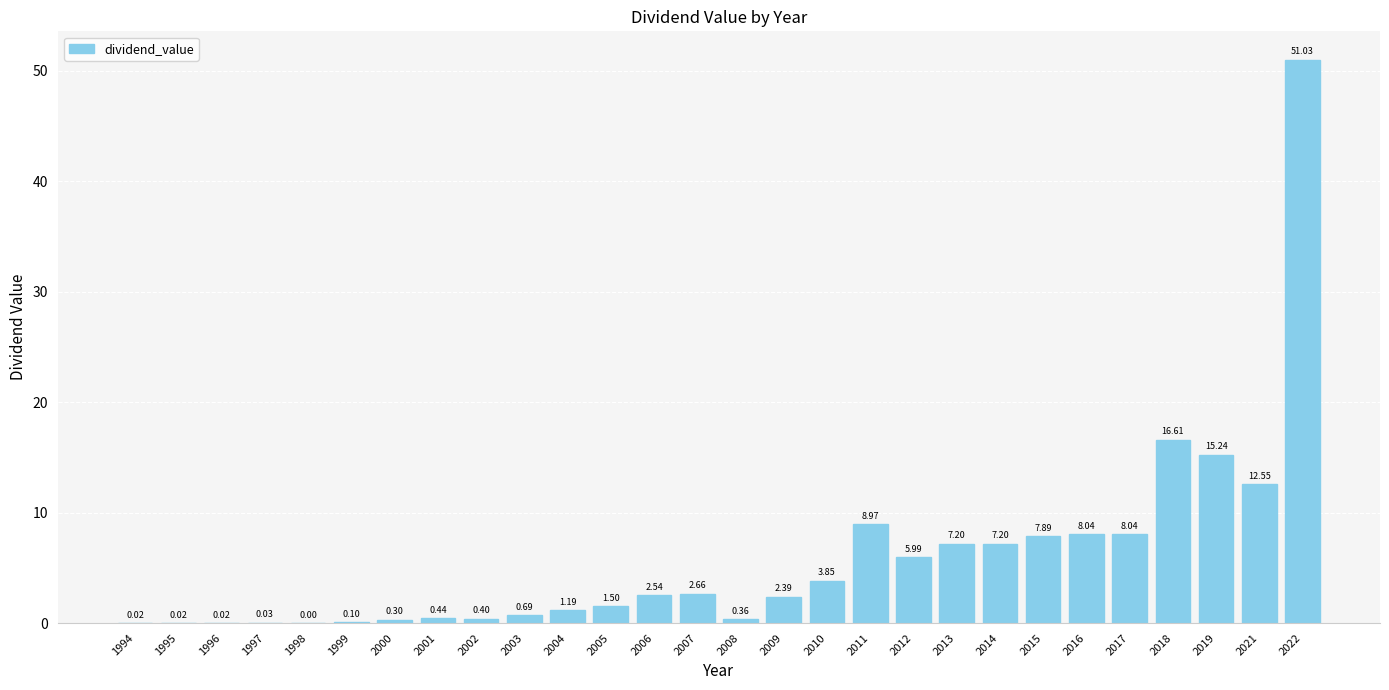

What is the maximum value shown in the chart?

51.0